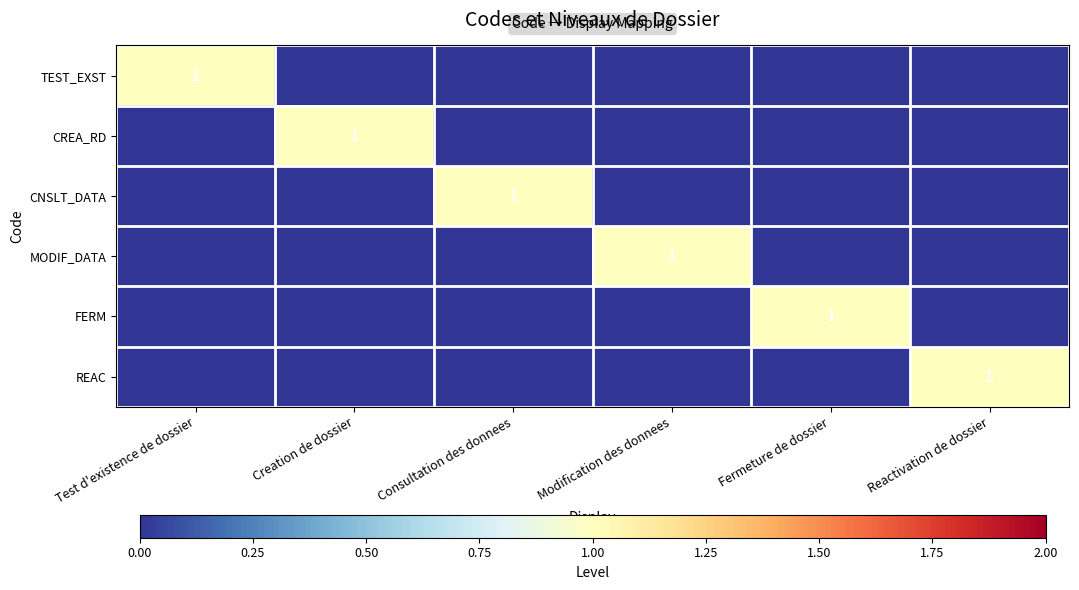

Is it true that MODIF_DATA equals 1 at Modification des donnees?

True